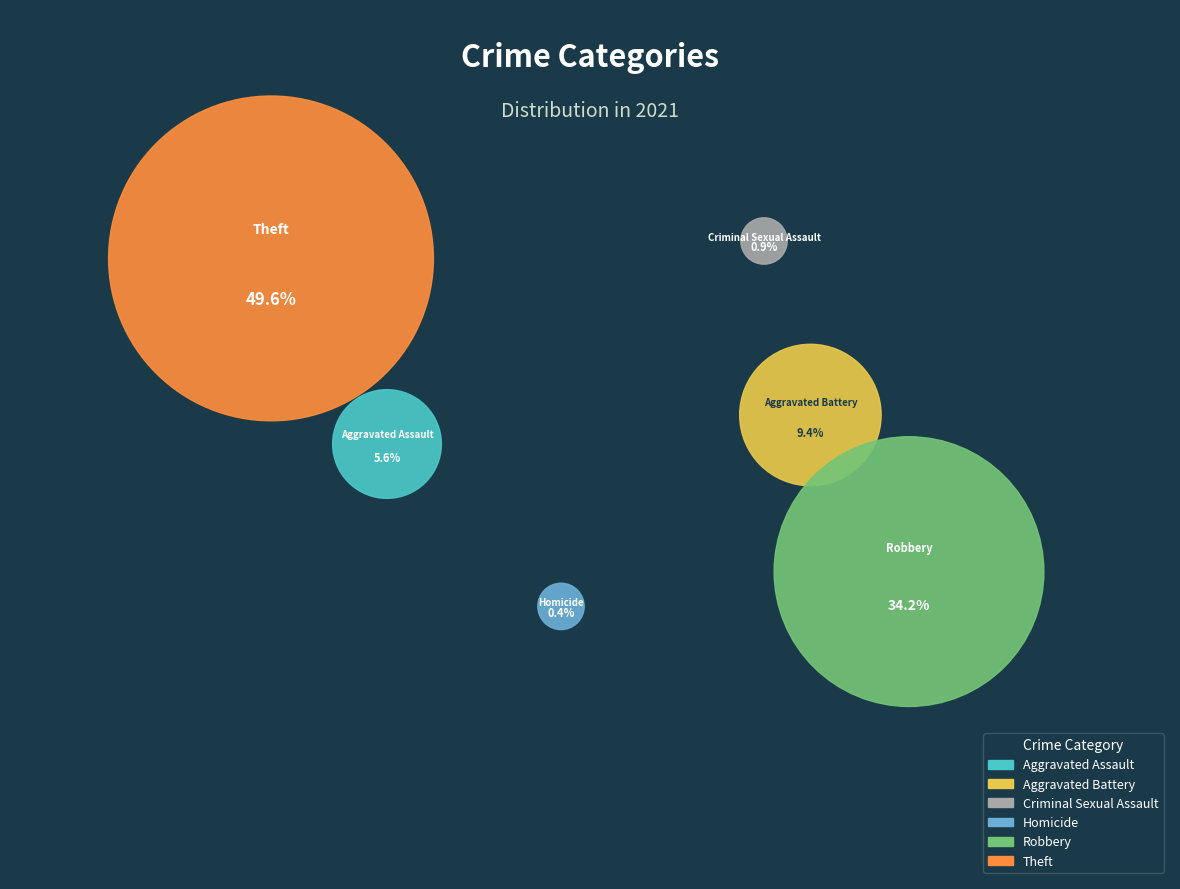

Rank the categories by value from highest to lowest.

Theft, Robbery, Aggravated Battery, Aggravated Assault, Criminal Sexual Assault, Homicide